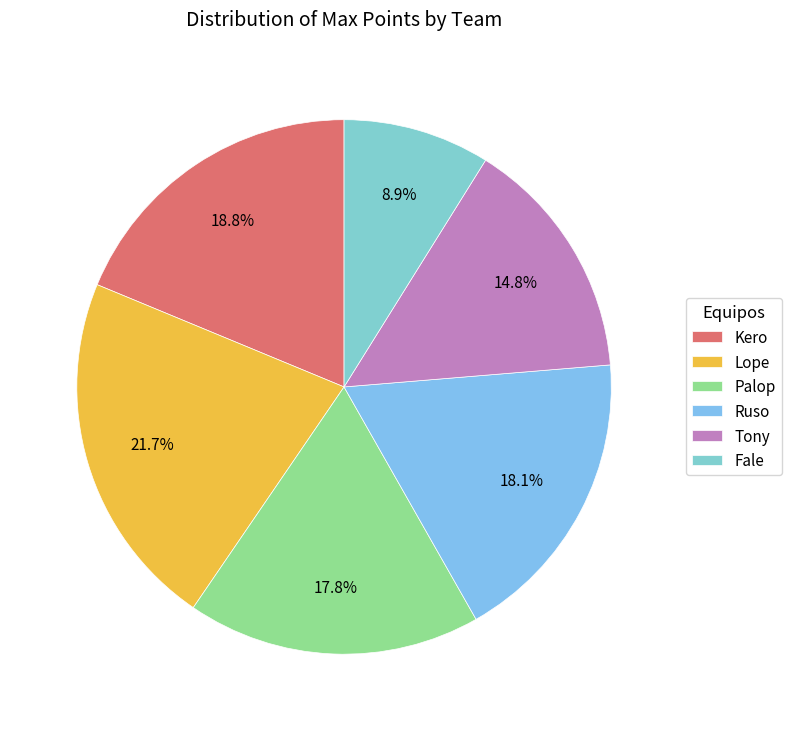

Between Lope and Ruso, which is larger?

Lope